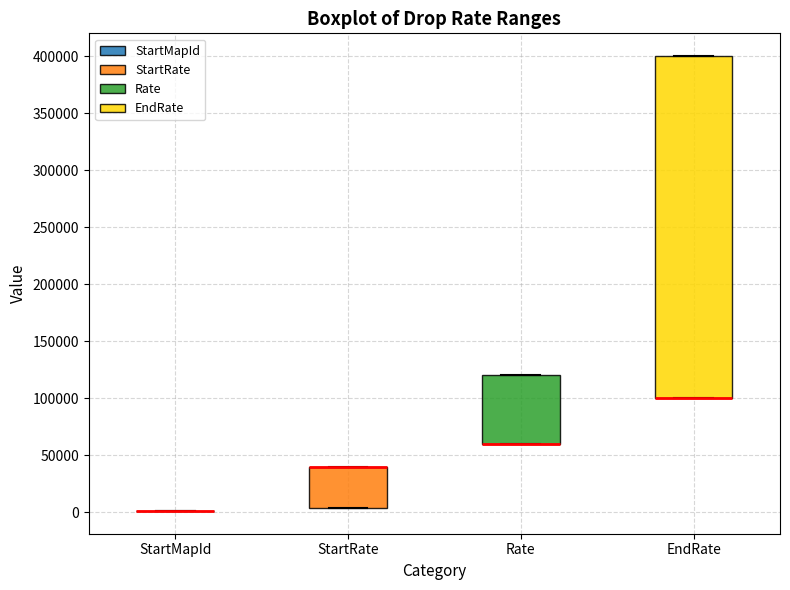

Reading left to right, transcribe this box plot: for each box, give where its median line is, the range the box spans, and where its two whiskers end, as read against the y-axis. The values are not printed on the chart, so give them approximately, as read against the axis.

StartMapId: box collapsed to a line at 0, whiskers 0 to 0
StartRate: median 40000 (drawn on the box's upper edge), box 5000 to 40000, whiskers 5000 to 40000
Rate: median 60000 (drawn on the box's lower edge), box 60000 to 120000, whiskers 60000 to 120000
EndRate: median 100000 (drawn on the box's lower edge), box 100000 to 400000, whiskers 100000 to 400000